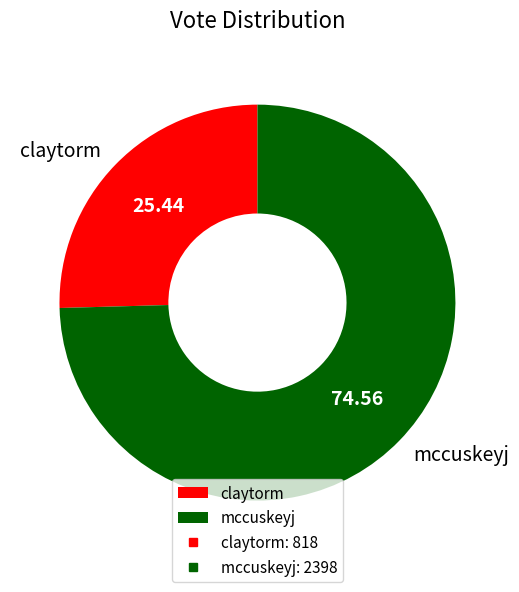

What is the majority slice?

mccuskeyj